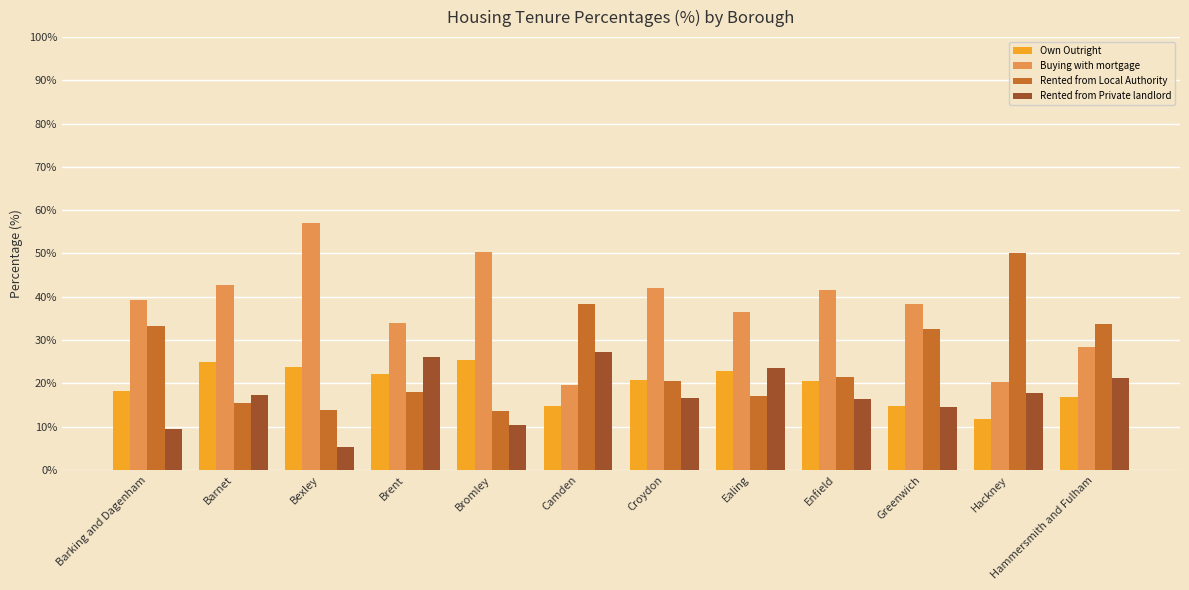

Is the value of Rented from Local Authority at Barking and Dagenham greater than the value of Own Outright at Bexley?

Yes